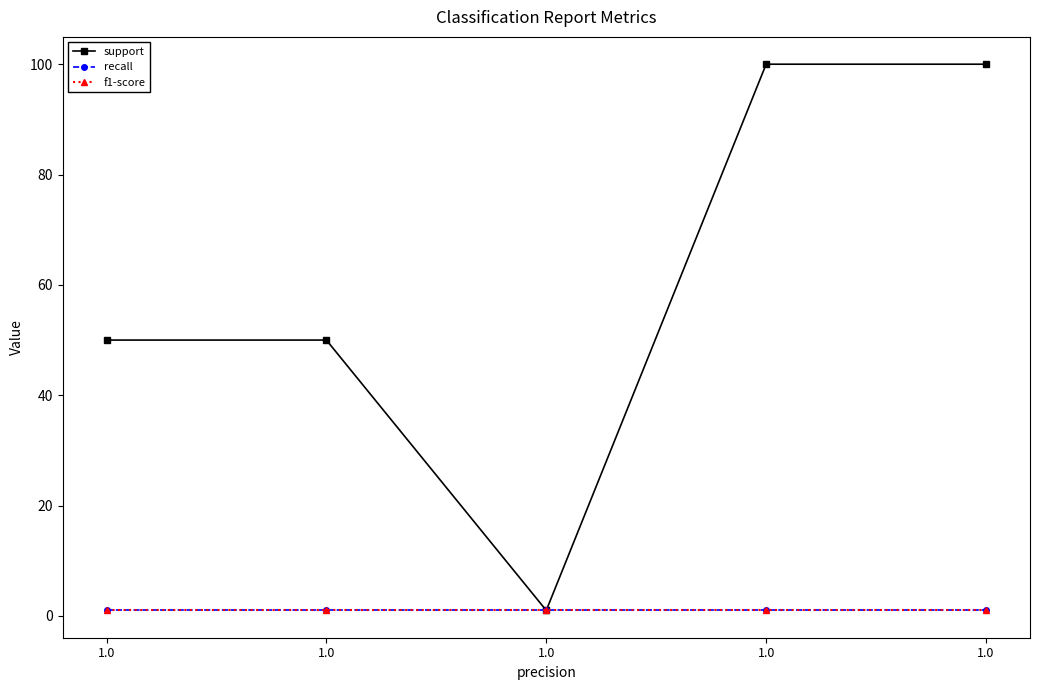

What is the difference between the highest and lowest values at 1.0?

49